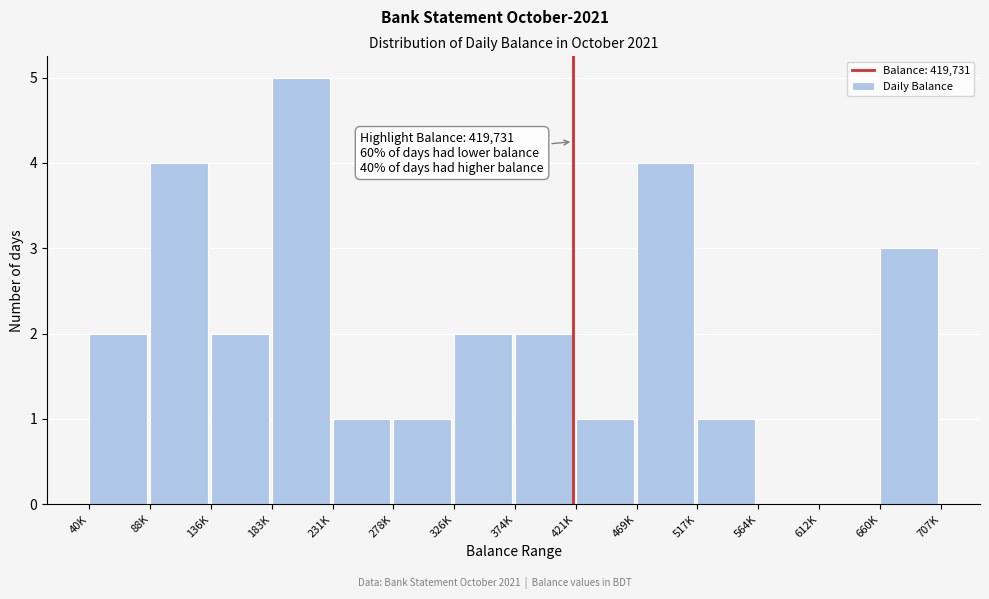

Reading right to left, what are all the values shown in this chart?

660K=3	612K=0	564K=0	517K=1	469K=4	421K=1	374K=2	326K=2	278K=1	231K=1	183K=5	136K=2	88K=4	40K=2